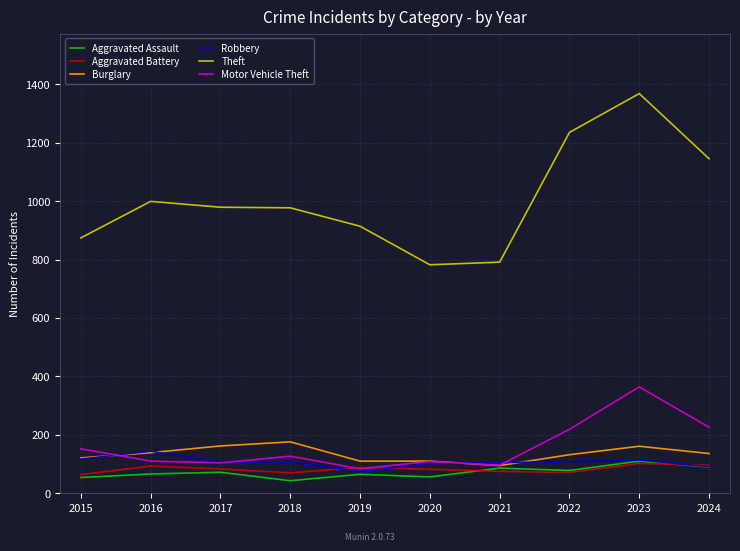

True or false: Theft has a value of 791 at 2021.

True